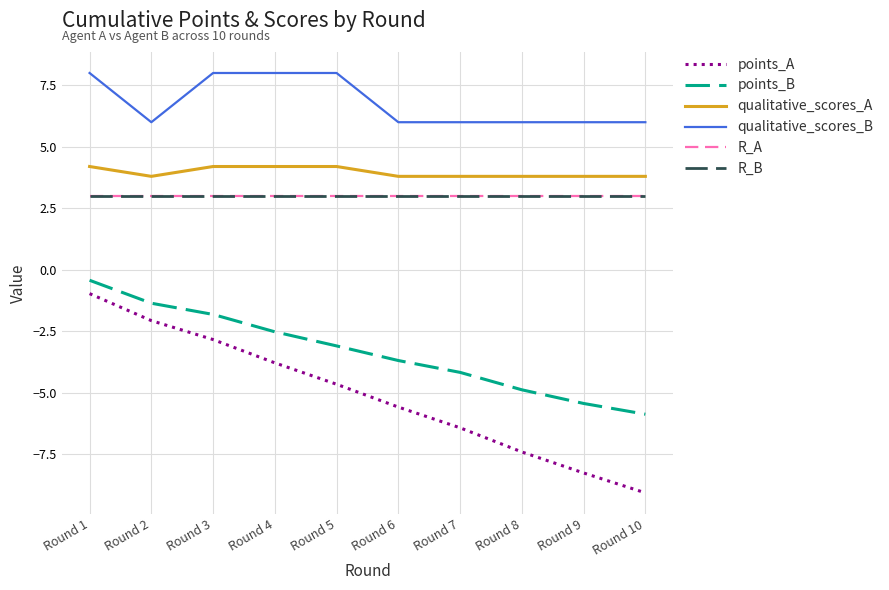

Is this an area chart (filled region under the line)?

No